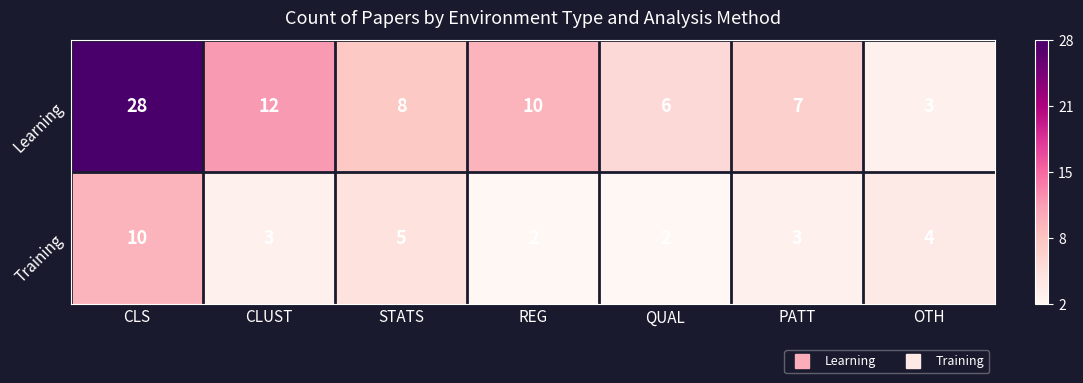

How many distinct data groups are displayed?

2